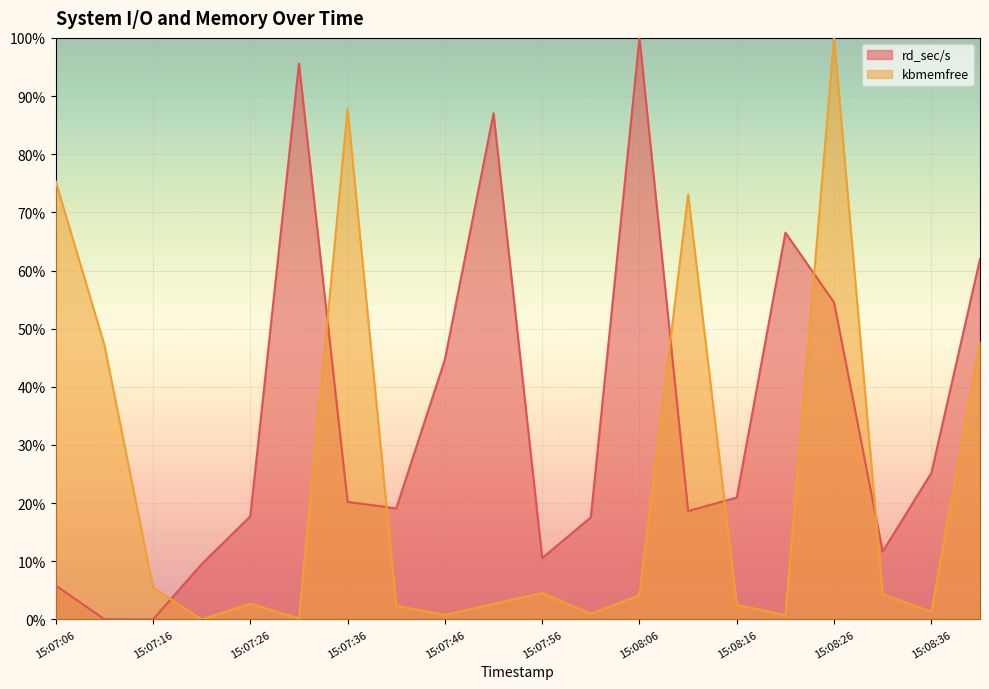

True or false: rd_sec/s has a value of 0.0 at 15:07:16.

True